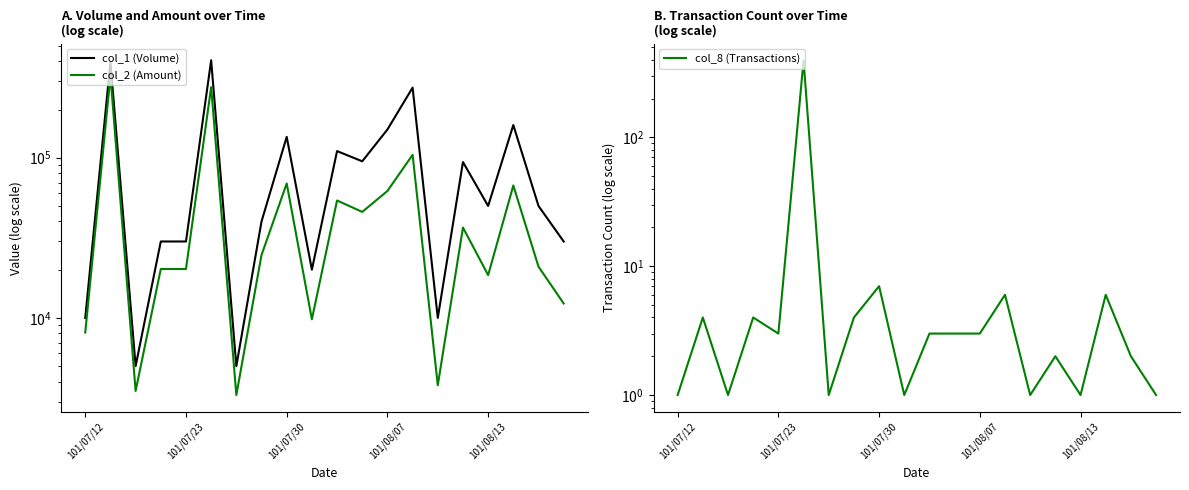

Rank the series at 17 from highest to lowest value.

col_1 (Volume), col_2 (Amount), col_8 (Transactions)